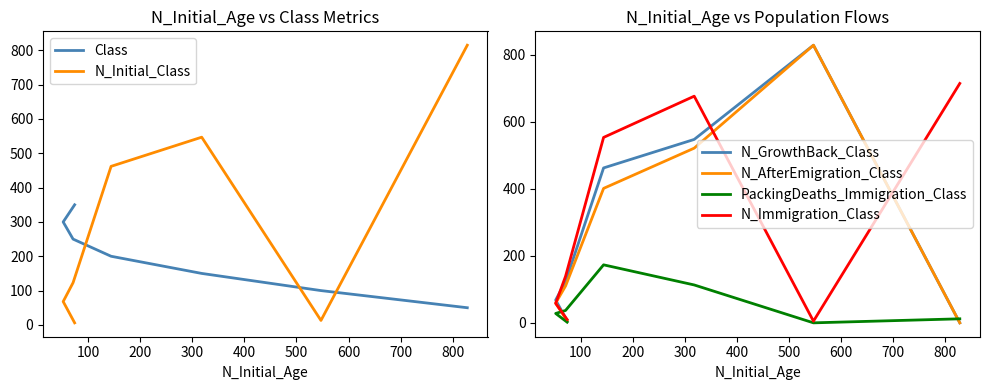

Which series has the largest total across all categories?

N_Immigration_Class